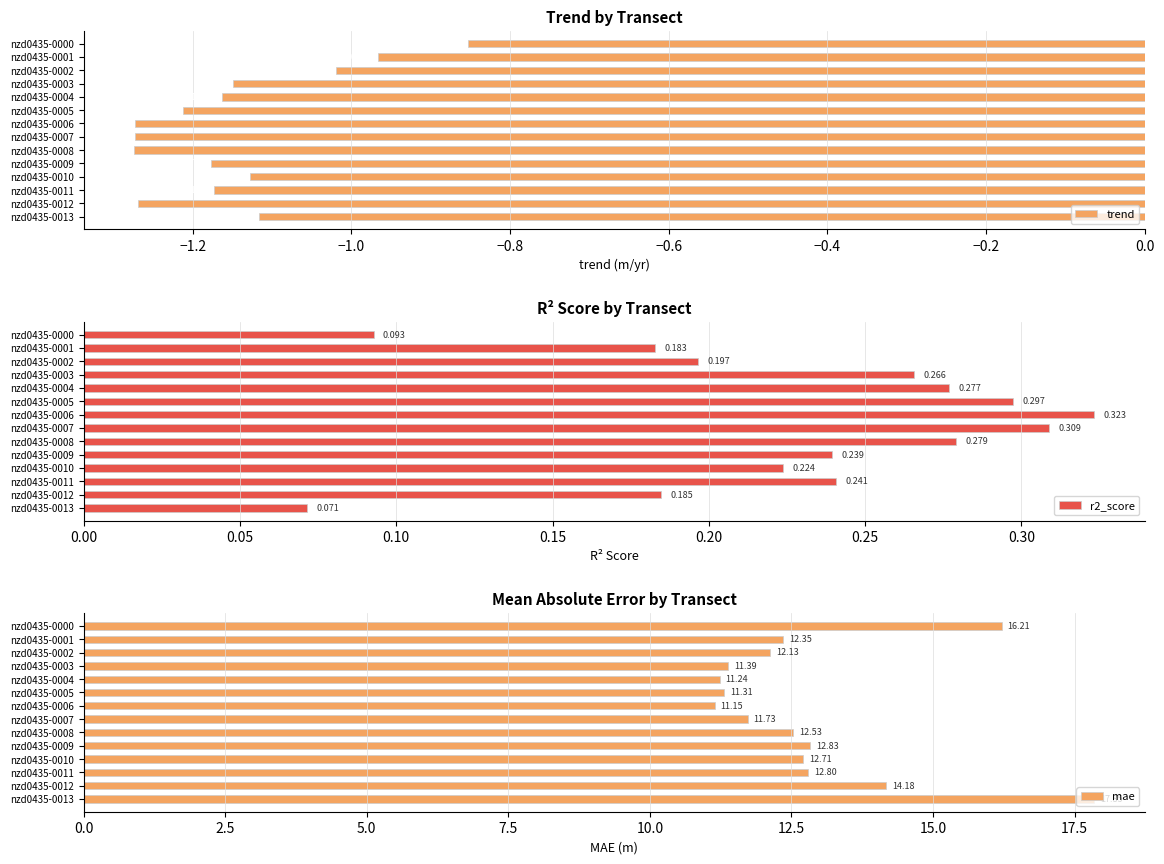

The value of mae at 10 is 22.8. True or false?

False